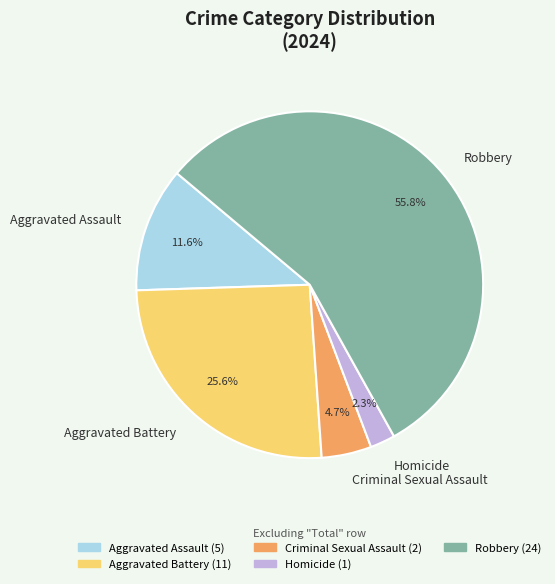

To the nearest percent, what portion does Homicide represent?

2%